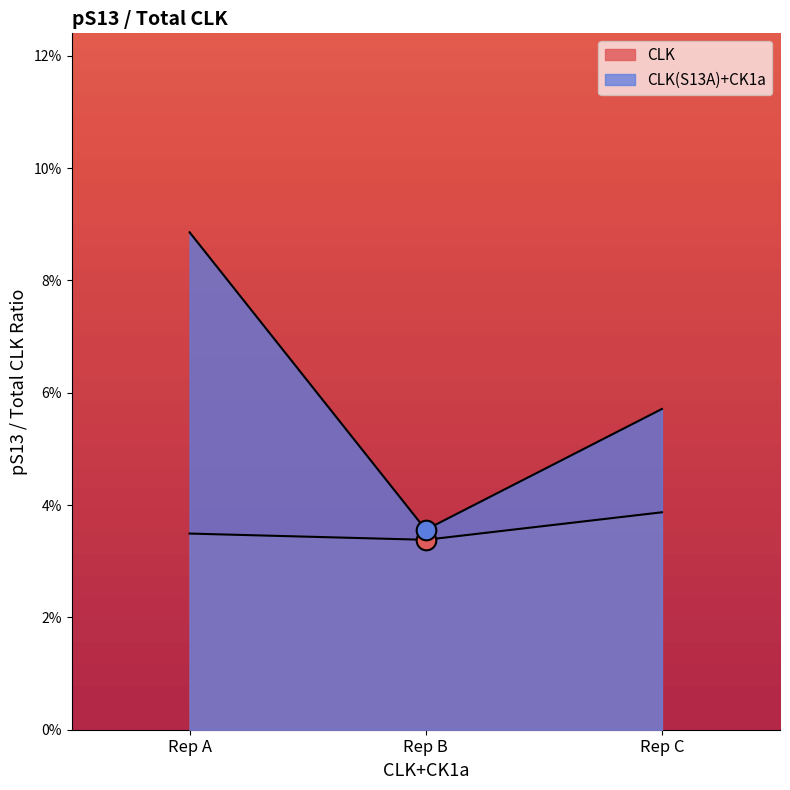

At which category is the sum across all series the highest?

Rep A